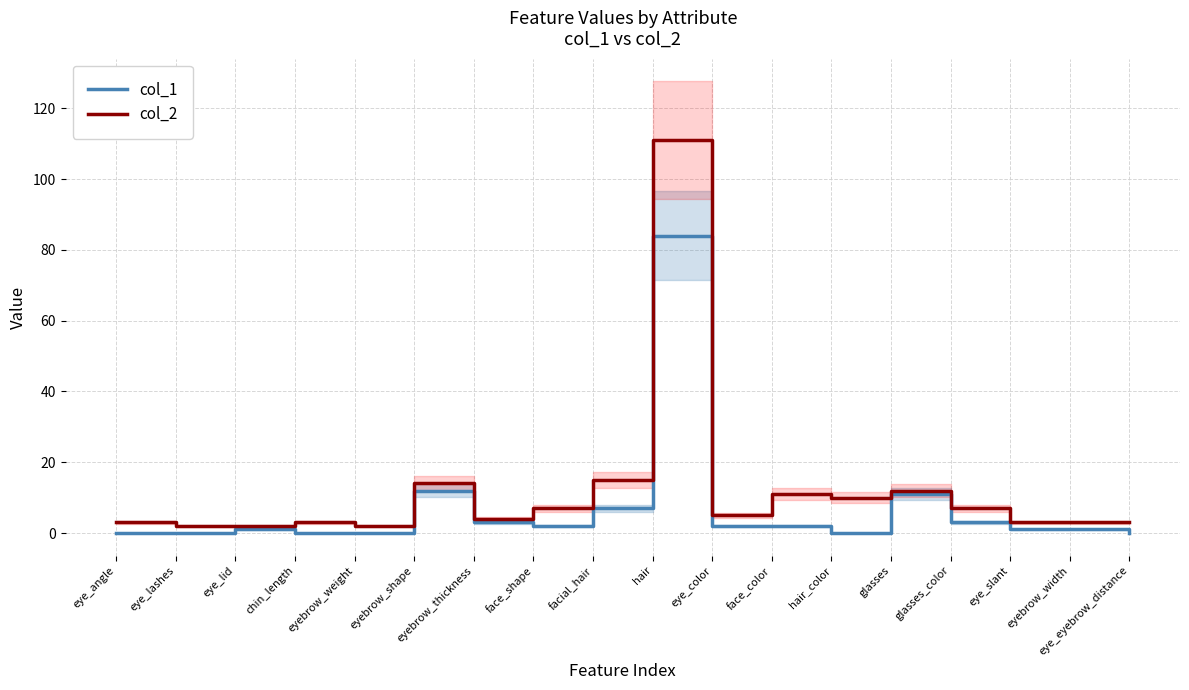

List the series in order of their overall mean, highest first.

col_2, col_1